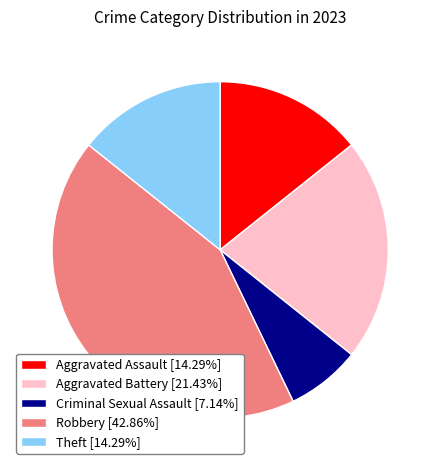

What is the ratio of the value at Aggravated Assault [14.29%] to the value at Criminal Sexual Assault [7.14%]?

2.0